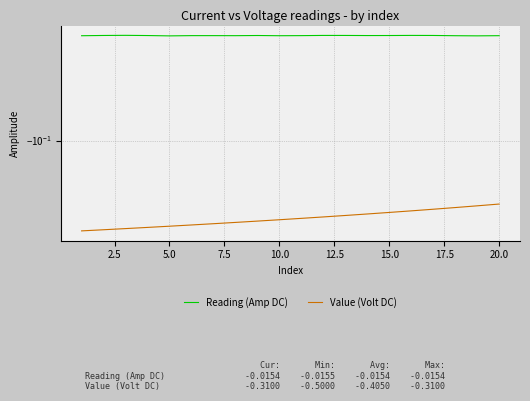

True or false: Reading (Amp DC) and Value (Volt DC) intersect in this chart.

False